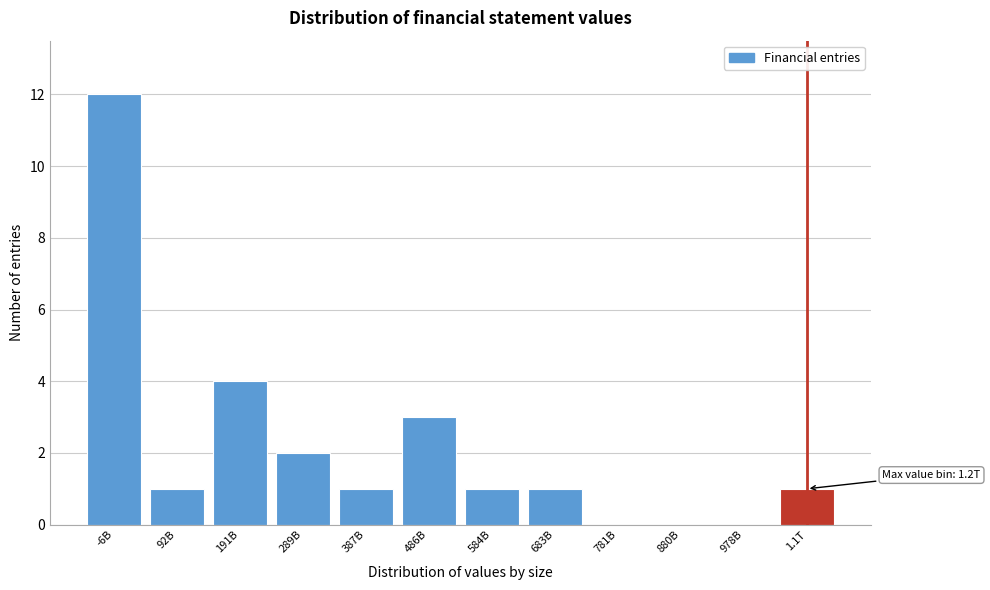

Reading left to right, what are all the values shown in this chart?

-6B=12	92B=1	191B=4	289B=2	387B=1	486B=3	584B=1	683B=1	781B=0	880B=0	978B=0	1.1T=1